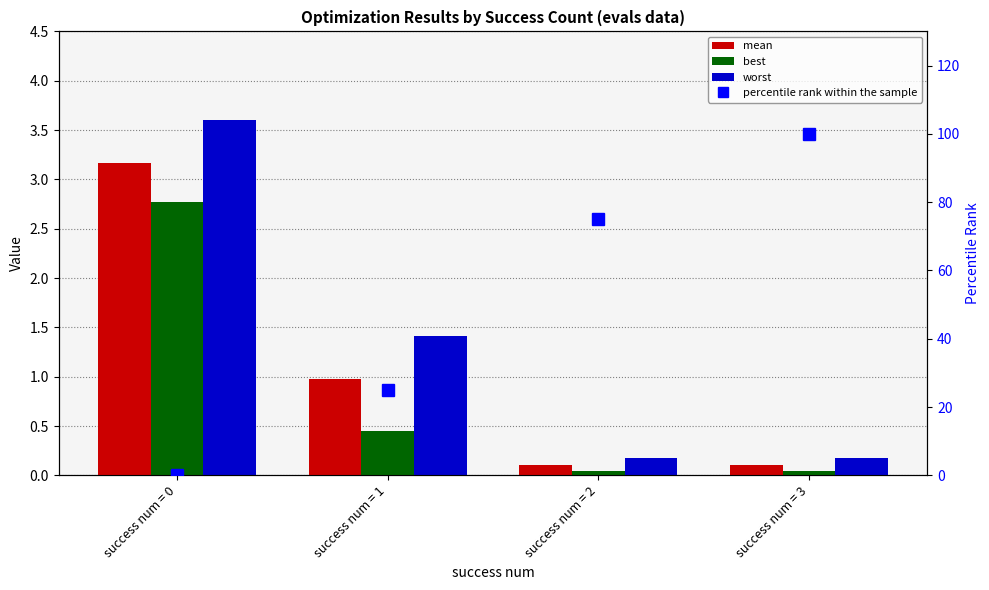

Which has a higher value, success num = 3 or success num = 1?

success num = 1